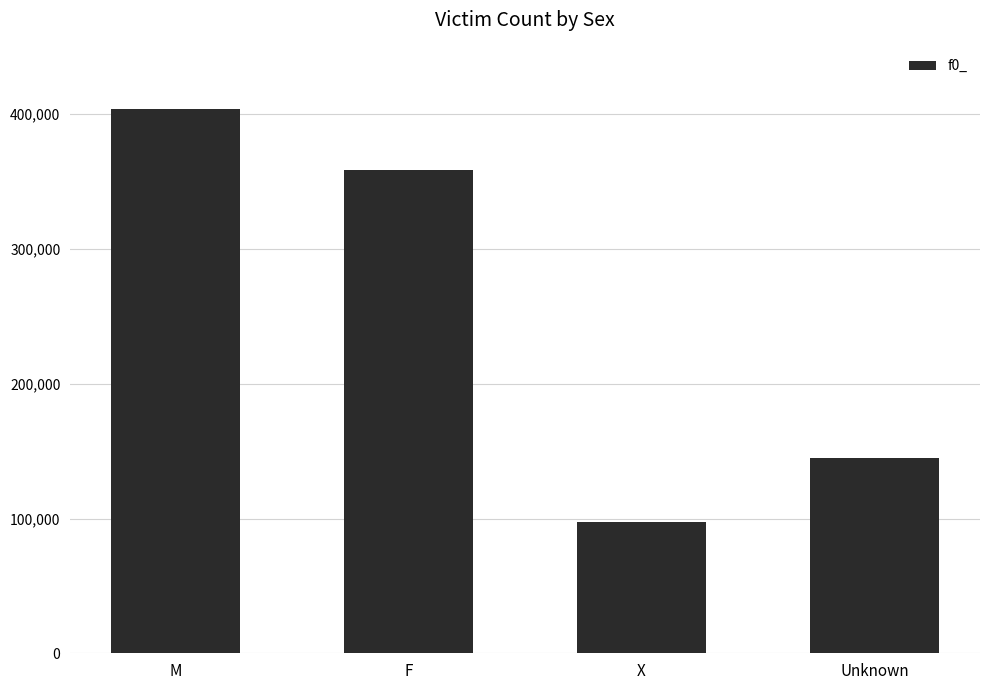

Rank the categories by value from lowest to highest.

X, Unknown, F, M